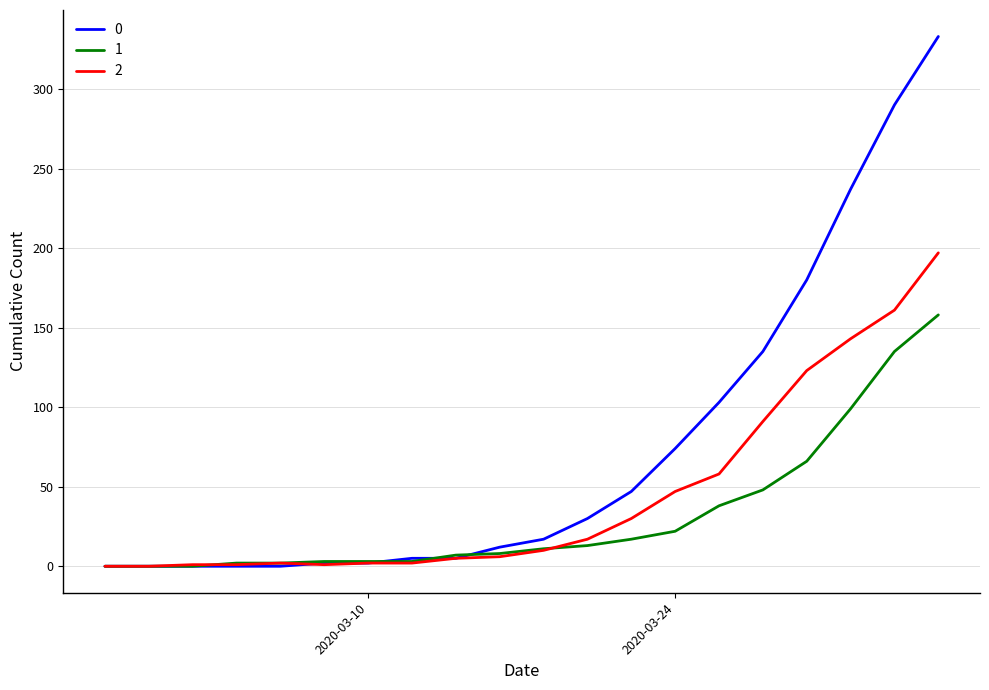

Rank the series by their maximum value, from highest to lowest.

0, 2, 1